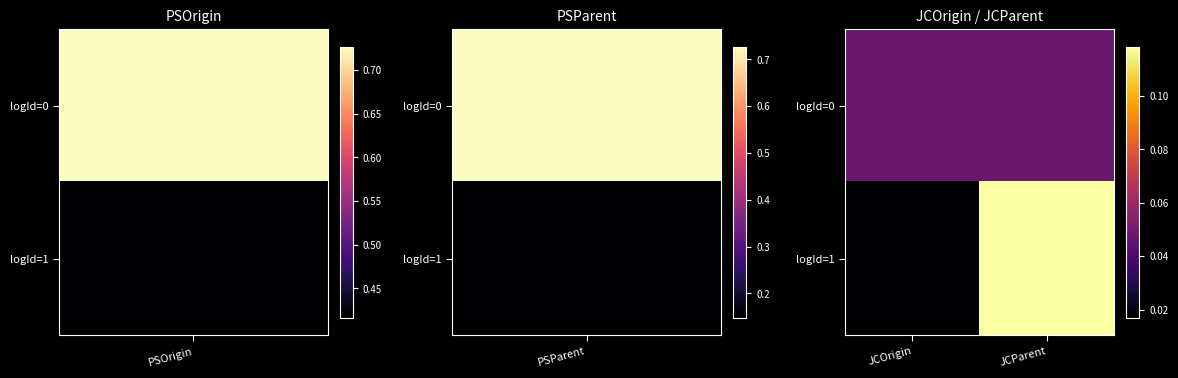

Rank the series by their average value, from highest to lowest.

logId=1, logId=0